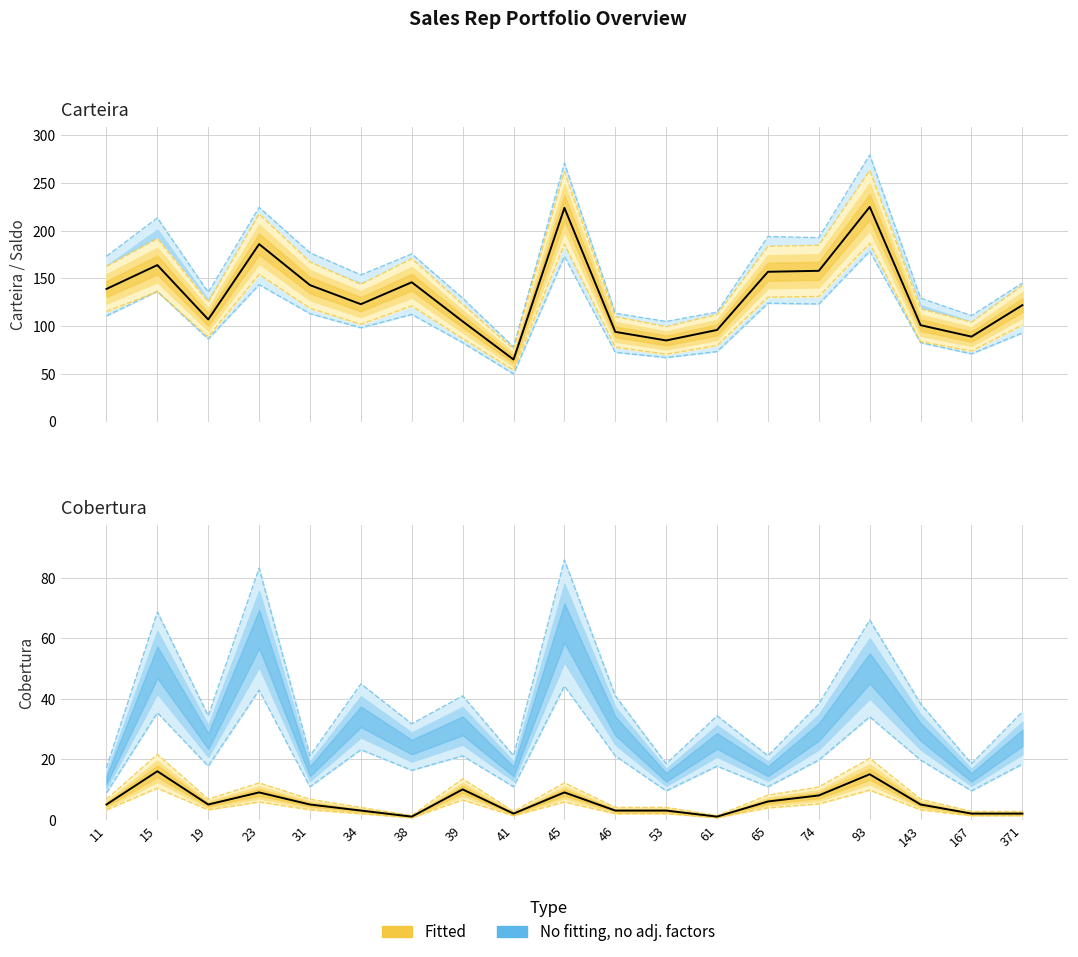

True or false: Carteira and cobertura cross at least once.

False